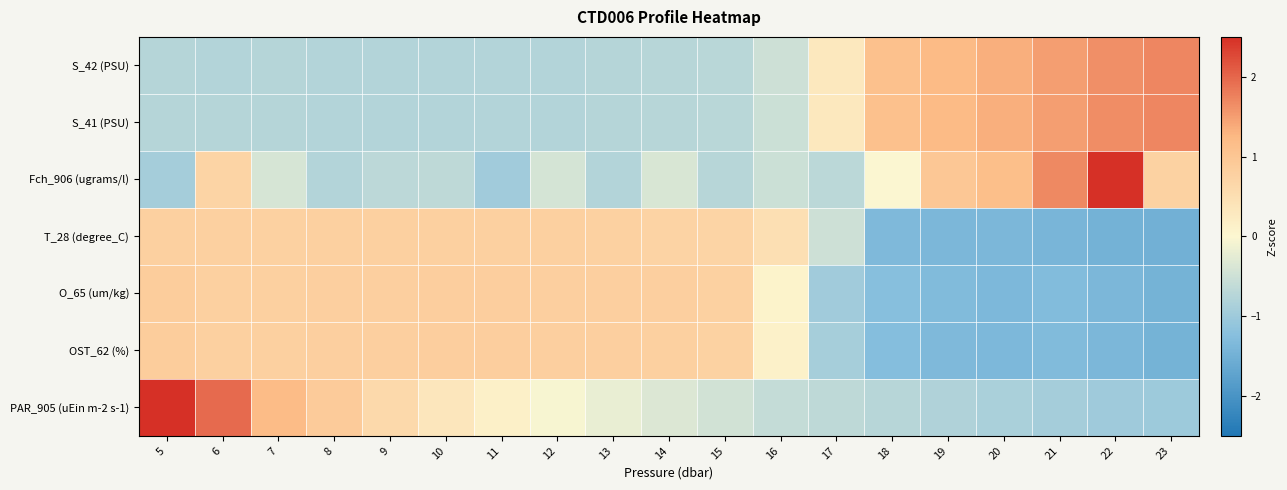

Reading right to left, extract all data points from this chart.

S_42 (PSU): 23=1.7	22=1.6	21=1.5	20=1.3	19=1.2	18=1.1	17=0.3	16=-0.5	15=-0.7	14=-0.7	13=-0.8	12=-0.8	11=-0.8	10=-0.8	9=-0.8	8=-0.8	7=-0.8	6=-0.8	5=-0.8
S_41 (PSU): 23=1.7	22=1.6	21=1.5	20=1.3	19=1.2	18=1.1	17=0.3	16=-0.5	15=-0.7	14=-0.7	13=-0.8	12=-0.8	11=-0.8	10=-0.8	9=-0.8	8=-0.8	7=-0.8	6=-0.8	5=-0.8
Fch_906 (ugrams/l): 23=0.8	22=2.7	21=1.7	20=1.1	19=1.0	18=-0.0	17=-0.7	16=-0.5	15=-0.7	14=-0.4	13=-0.8	12=-0.4	11=-1.0	10=-0.7	9=-0.7	8=-0.8	7=-0.4	6=0.7	5=-0.9
T_28 (degree_C): 23=-1.5	22=-1.5	21=-1.4	20=-1.4	19=-1.4	18=-1.3	17=-0.5	16=0.5	15=0.7	14=0.7	13=0.8	12=0.8	11=0.8	10=0.8	9=0.8	8=0.8	7=0.8	6=0.8	5=0.8
O_65 (um/kg): 23=-1.4	22=-1.4	21=-1.3	20=-1.4	19=-1.3	18=-1.2	17=-1.0	16=0.1	15=0.8	14=0.8	13=0.8	12=0.8	11=0.8	10=0.8	9=0.8	8=0.8	7=0.8	6=0.8	5=0.9
OST_62 (%): 23=-1.5	22=-1.4	21=-1.3	20=-1.4	19=-1.3	18=-1.3	17=-0.9	16=0.1	15=0.8	14=0.8	13=0.8	12=0.8	11=0.8	10=0.8	9=0.8	8=0.8	7=0.8	6=0.8	5=0.9
PAR_905 (uEin m-2 s-1): 23=-1.0	22=-1.0	21=-0.9	20=-0.9	19=-0.8	18=-0.7	17=-0.7	16=-0.6	15=-0.5	14=-0.3	13=-0.2	12=-0.1	11=0.1	10=0.3	9=0.6	8=0.9	7=1.2	6=2.0	5=2.5